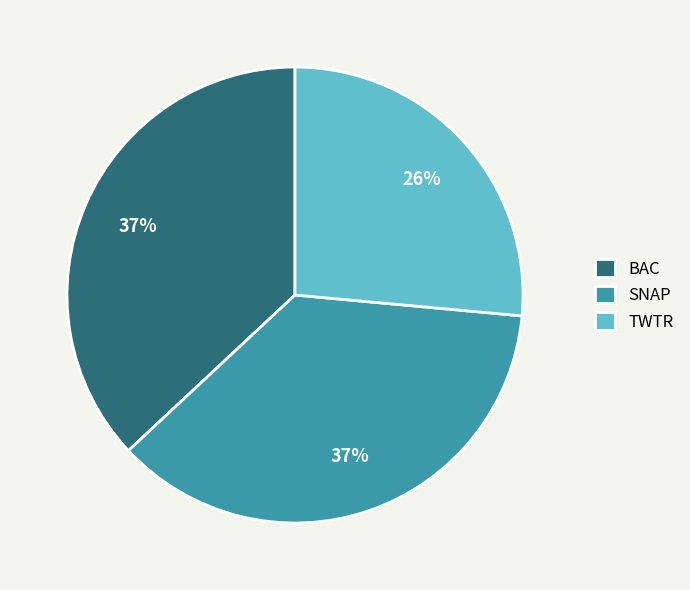

Which slice is the smallest?

TWTR